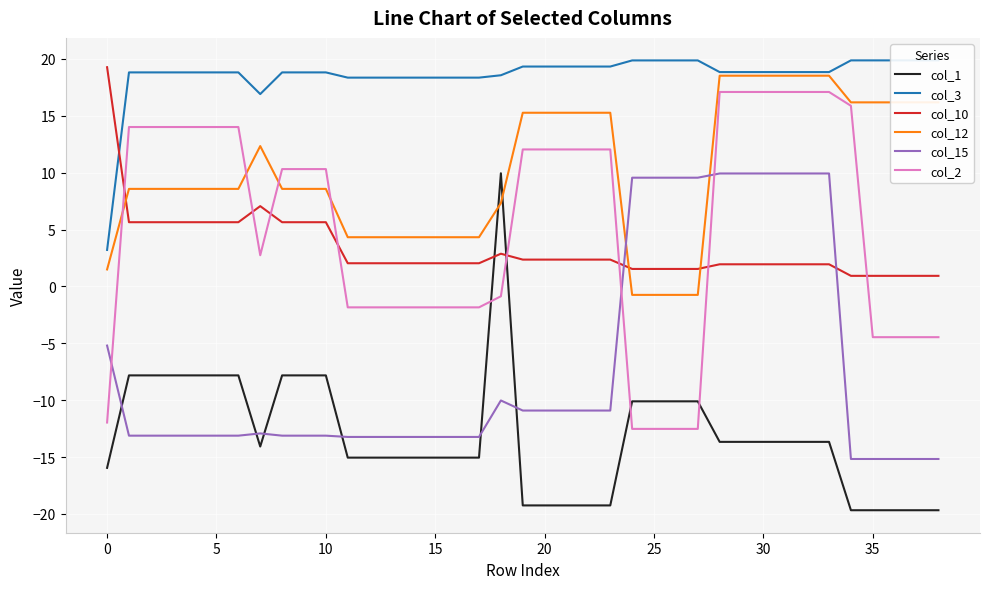

True or false: col_12 and col_15 intersect in this chart.

True